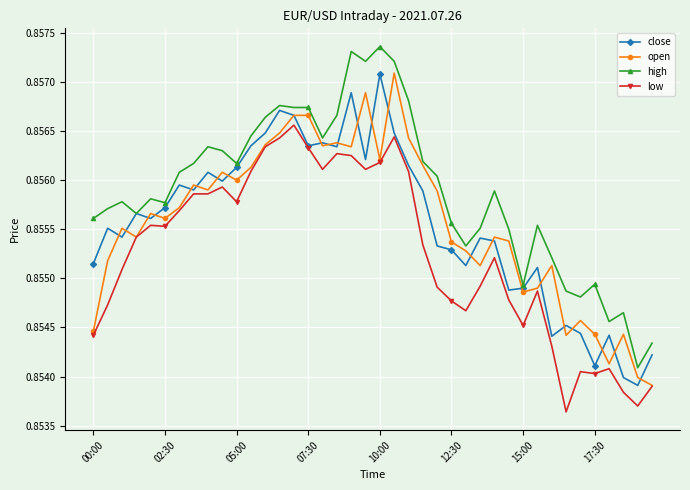

True or false: low and high cross at least once.

False